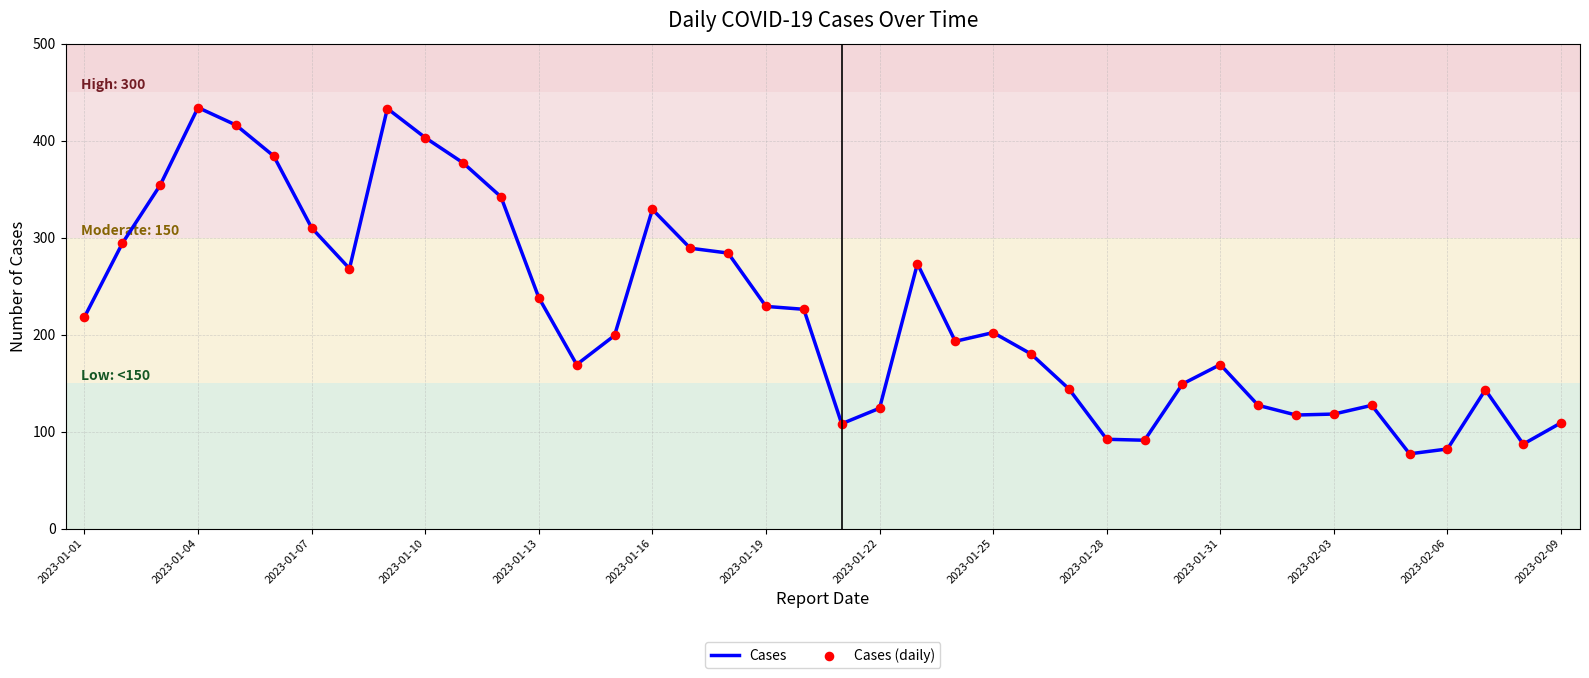

What is the greatest value displayed?

434